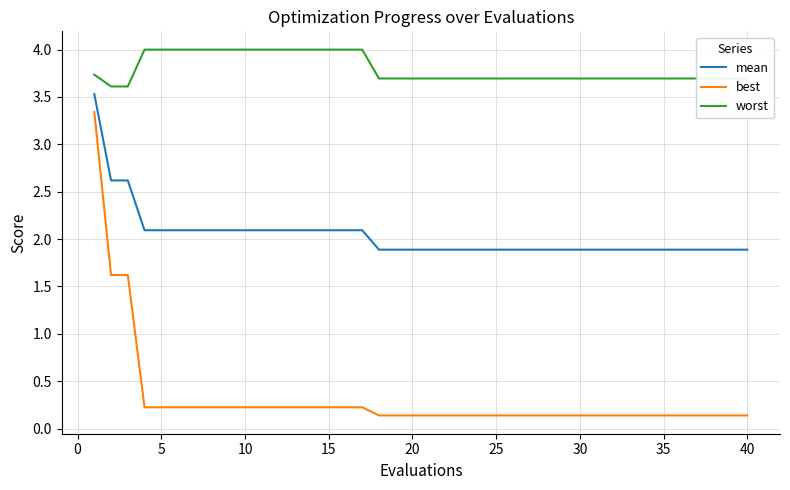

Which series has the largest range (max minus min)?

best